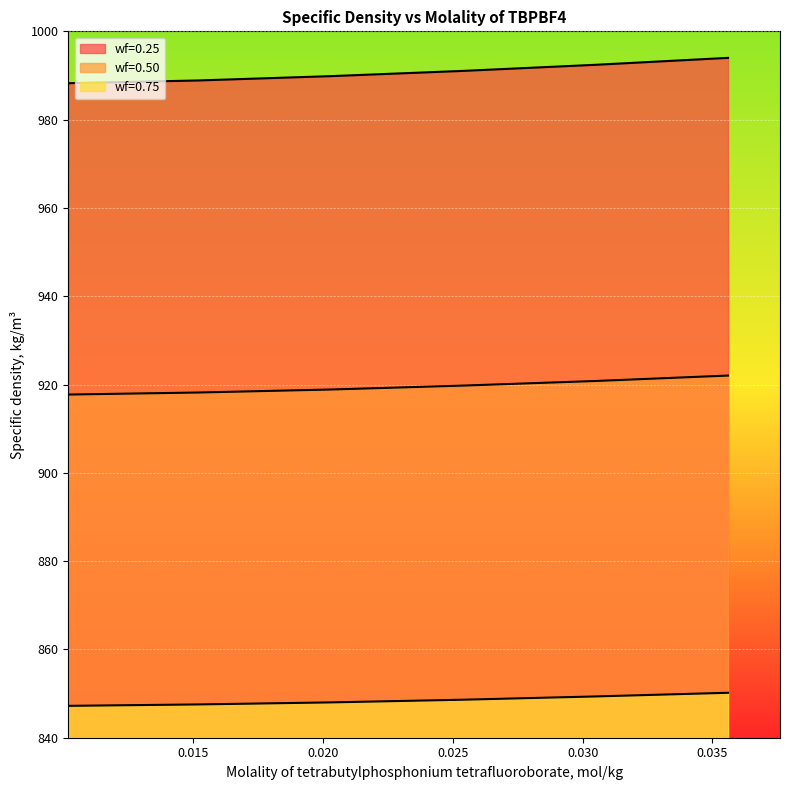

Does the chart display data point markers on the line(s)?

No